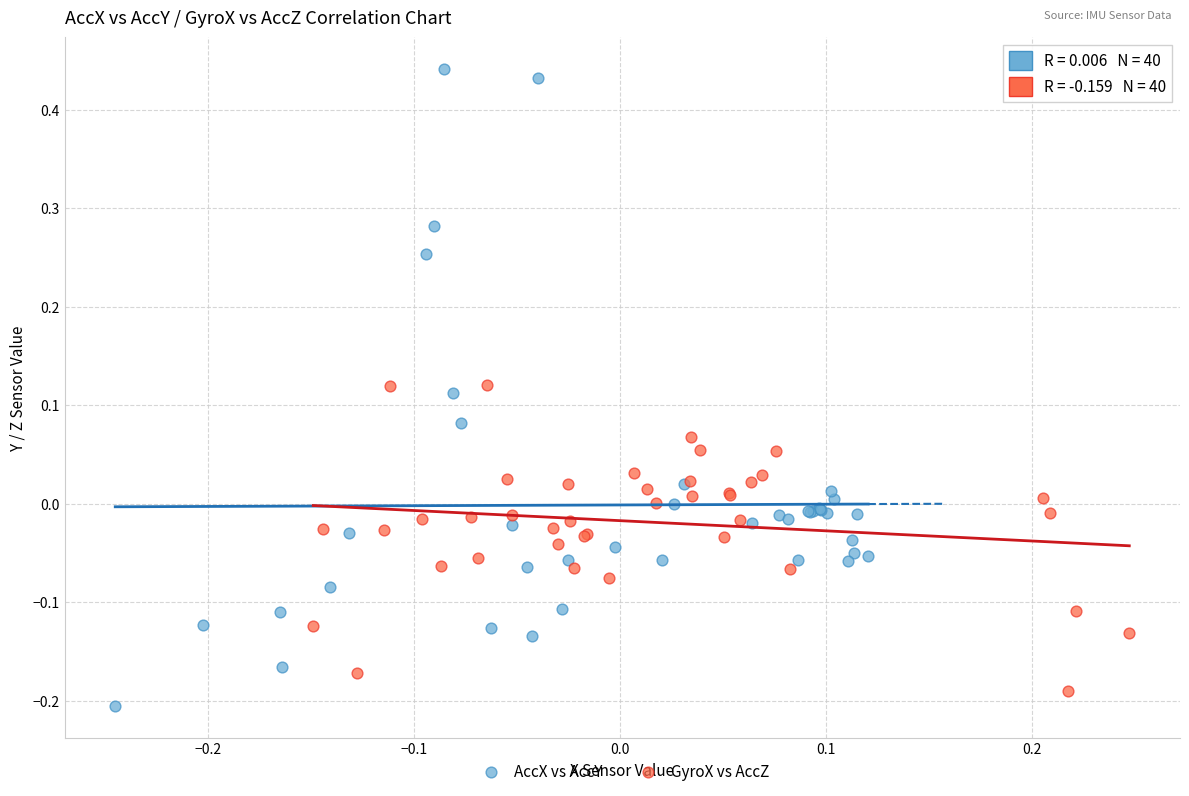

Which series contains the highest Y value?

AccX vs AccY